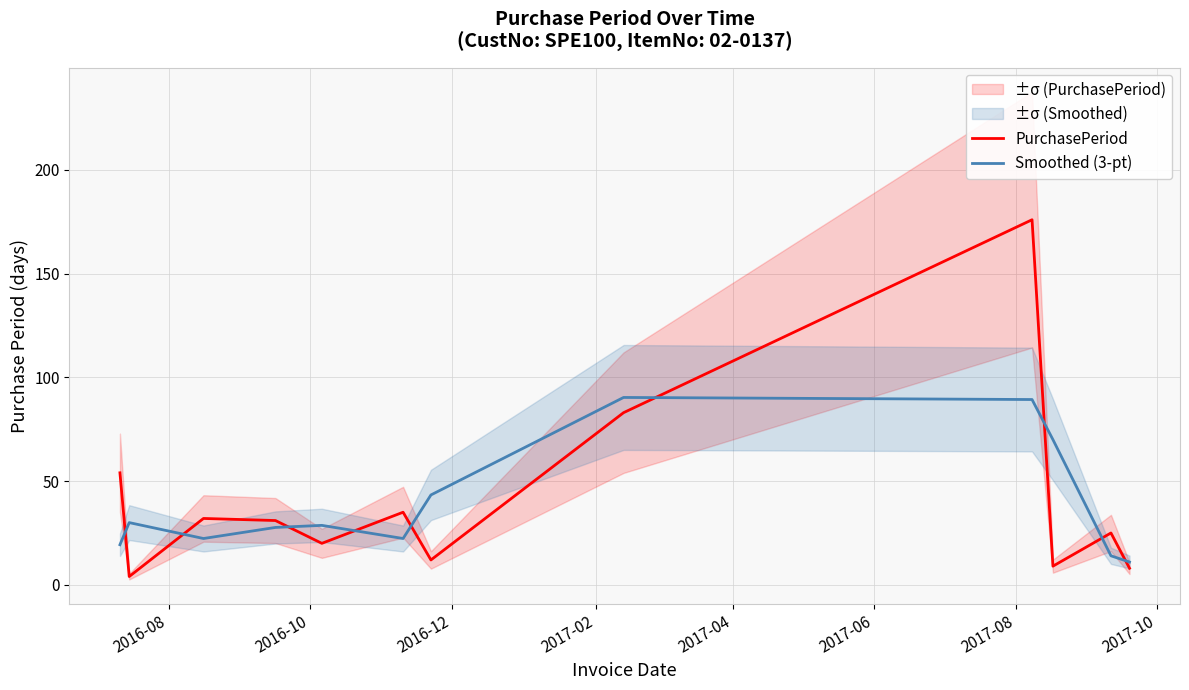

True or false: Smoothed (3-pt) and PurchasePeriod cross at least once.

True